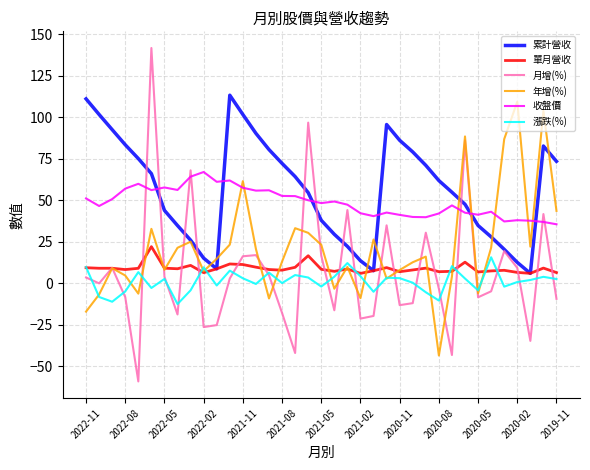

Which series has the largest range (max minus min)?

月增(%)